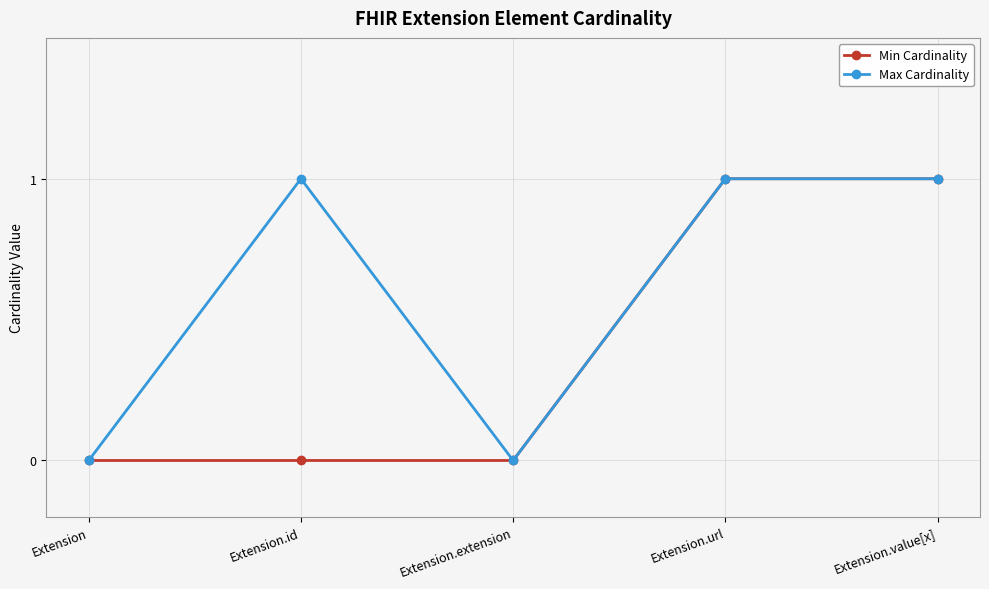

Rank the series by their average value, from highest to lowest.

Max Cardinality, Min Cardinality